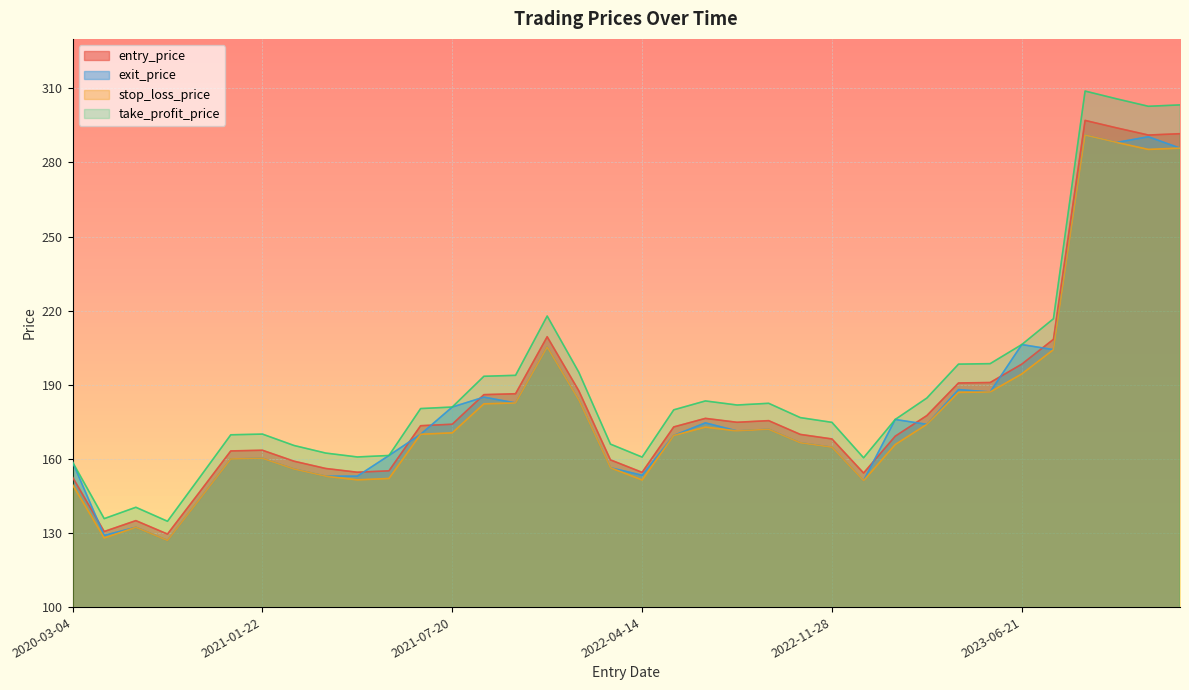

What is the difference between the highest and lowest values at 2022-04-14?

9.3